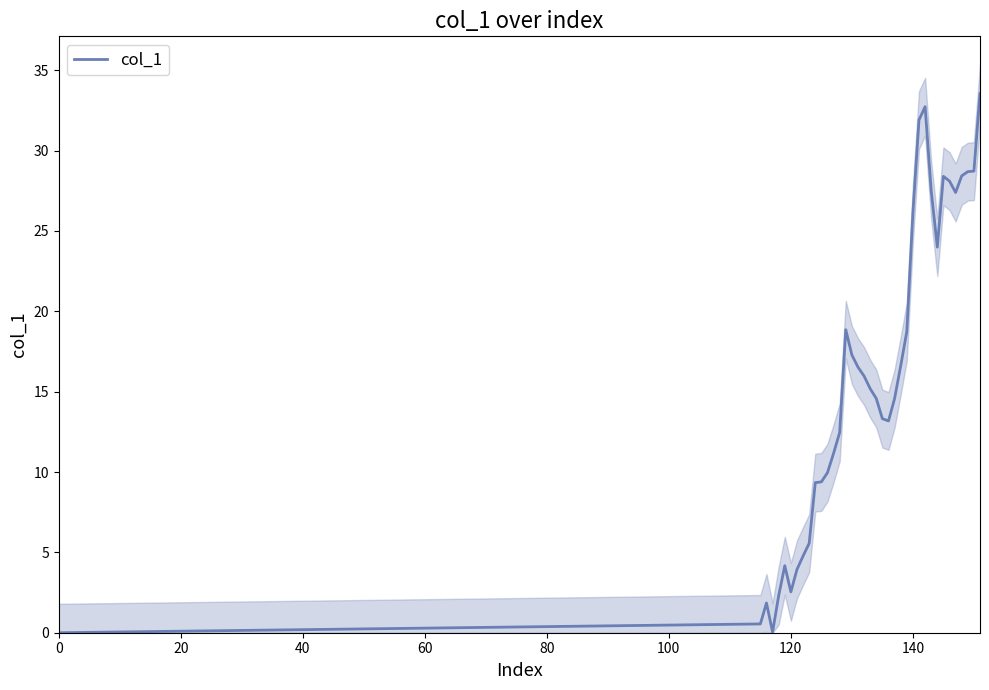

Count the number of data series in this chart.

1